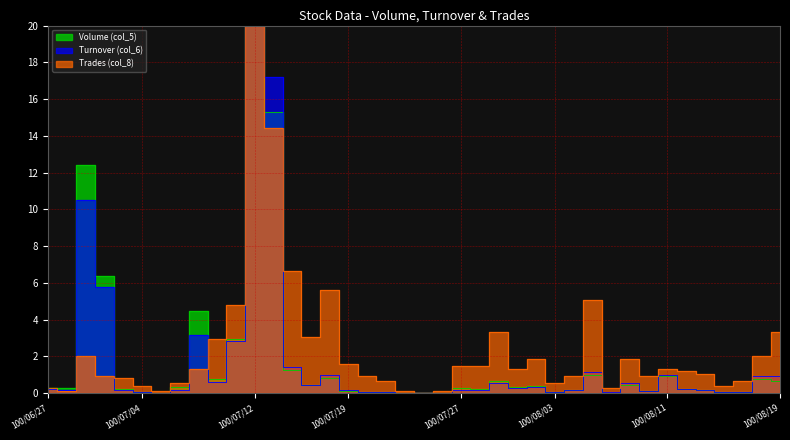

What are all the series names shown in the legend?

Volume (col_5), Turnover (col_6), Trades (col_8)